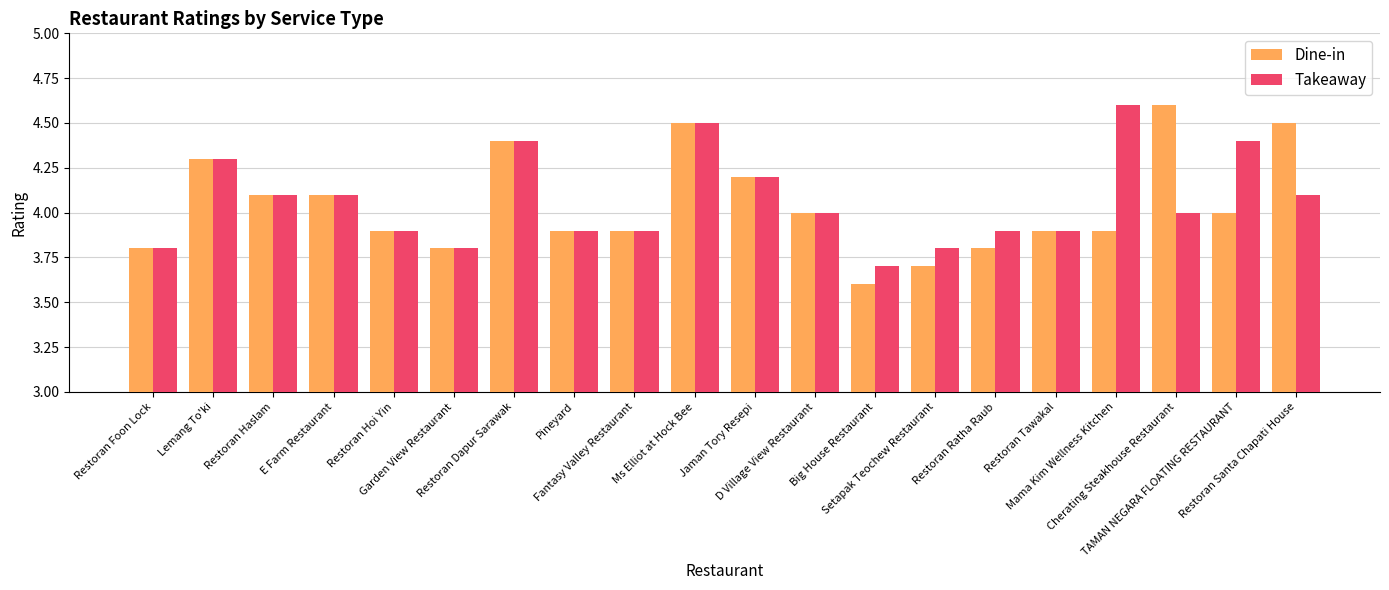

Reading left to right, list all the values displayed in this chart.

Dine-in: 3.8	4.3	4.1	4.1	3.9	3.8	4.4	3.9	3.9	4.5	4.2	4.0	3.6	3.7	3.8	3.9	3.9	4.6	4.0	4.5
Takeaway: 3.8	4.3	4.1	4.1	3.9	3.8	4.4	3.9	3.9	4.5	4.2	4.0	3.7	3.8	3.9	3.9	4.6	4.0	4.4	4.1